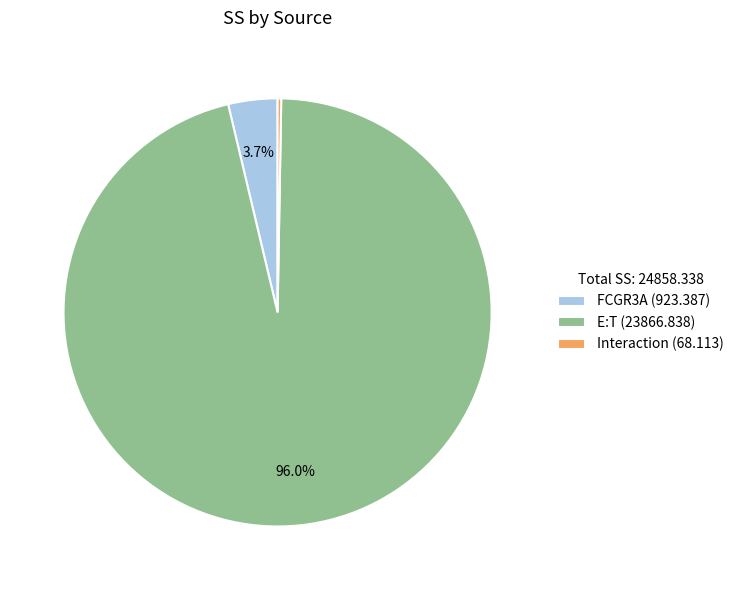

Do E:T (23866.838) and FCGR3A (923.387) together represent more than half of the pie?

Yes